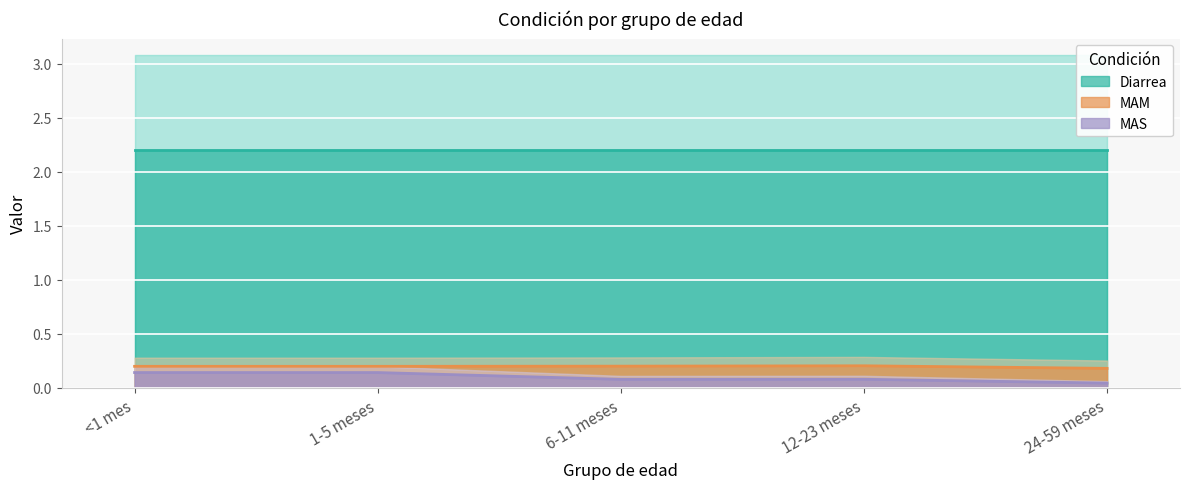

True or false: MAS has a value of 0.1 at 6-11 meses.

True